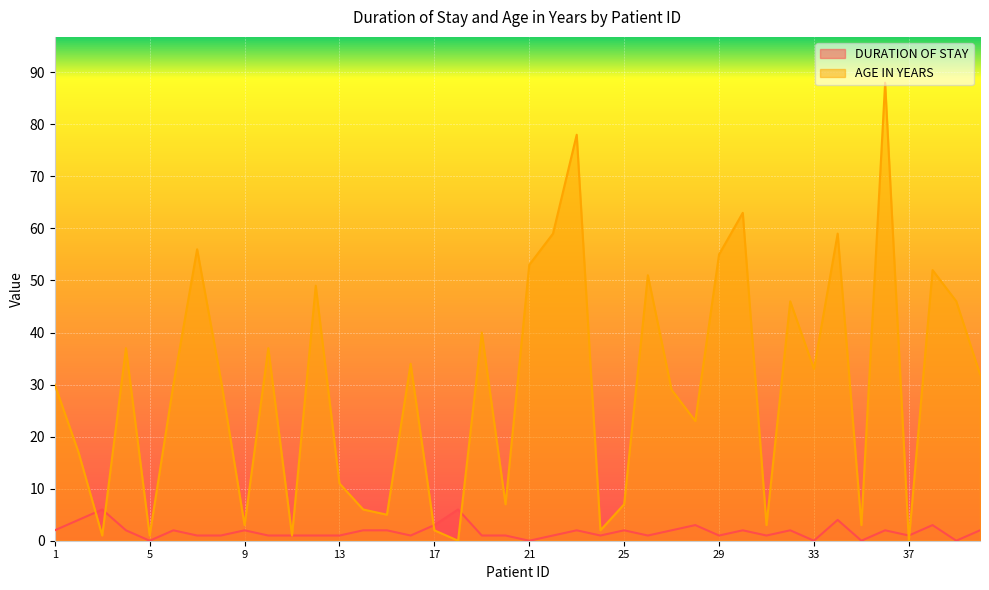

Is the value of AGE IN YEARS at 9 greater than the value of DURATION OF STAY at 35?

Yes